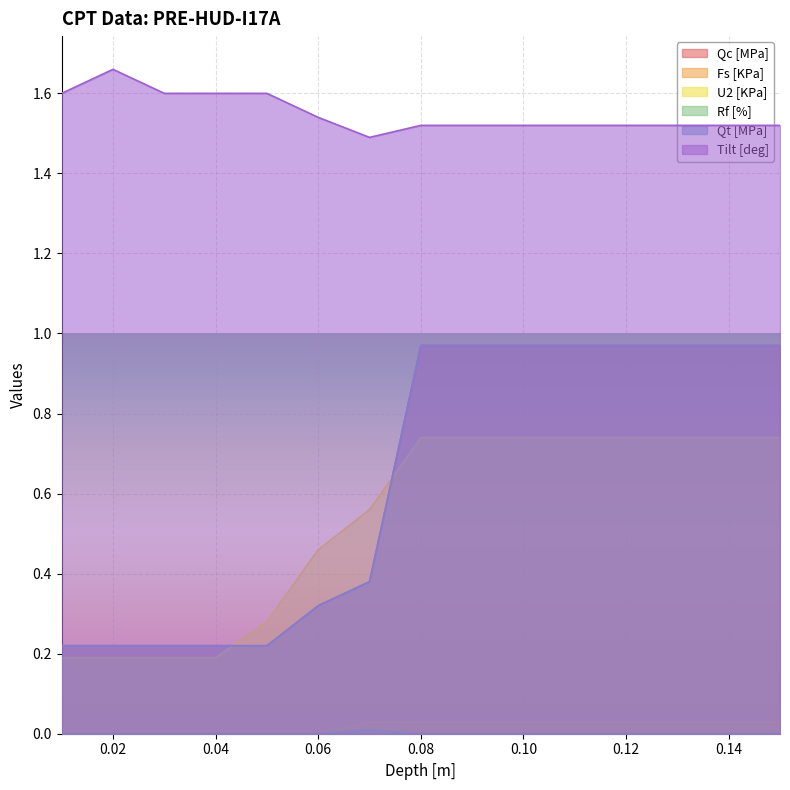

How many Rf [%] values are between 0 and 1?

15